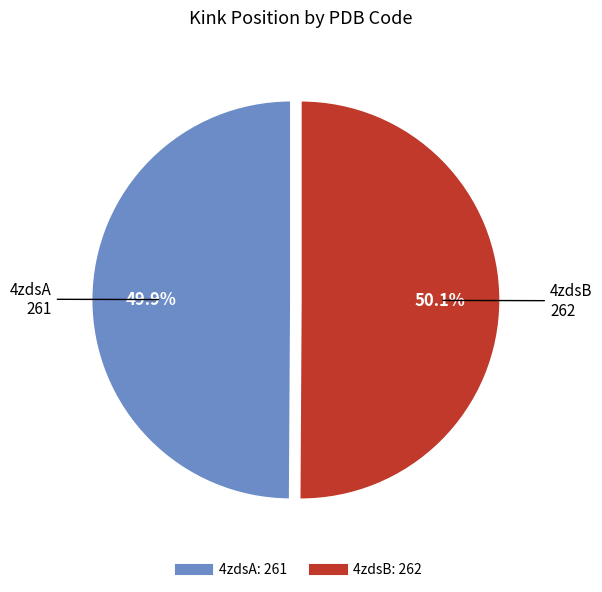

Combined, what portion of the pie is 4zdsB and 4zdsA?

100.0%